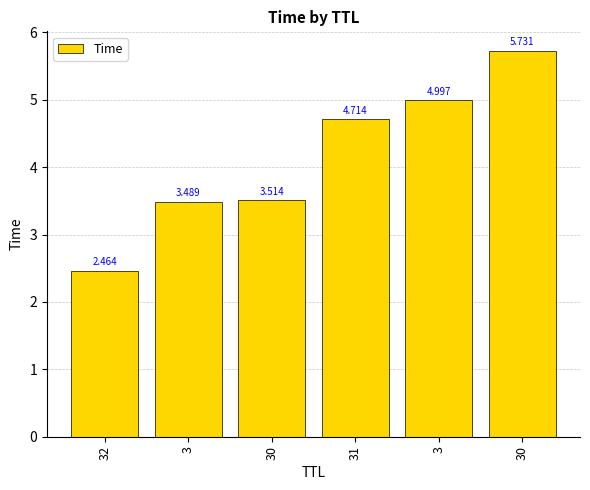

List the labels in order of value, smallest first.

32, 3, 30, 31, 3, 30